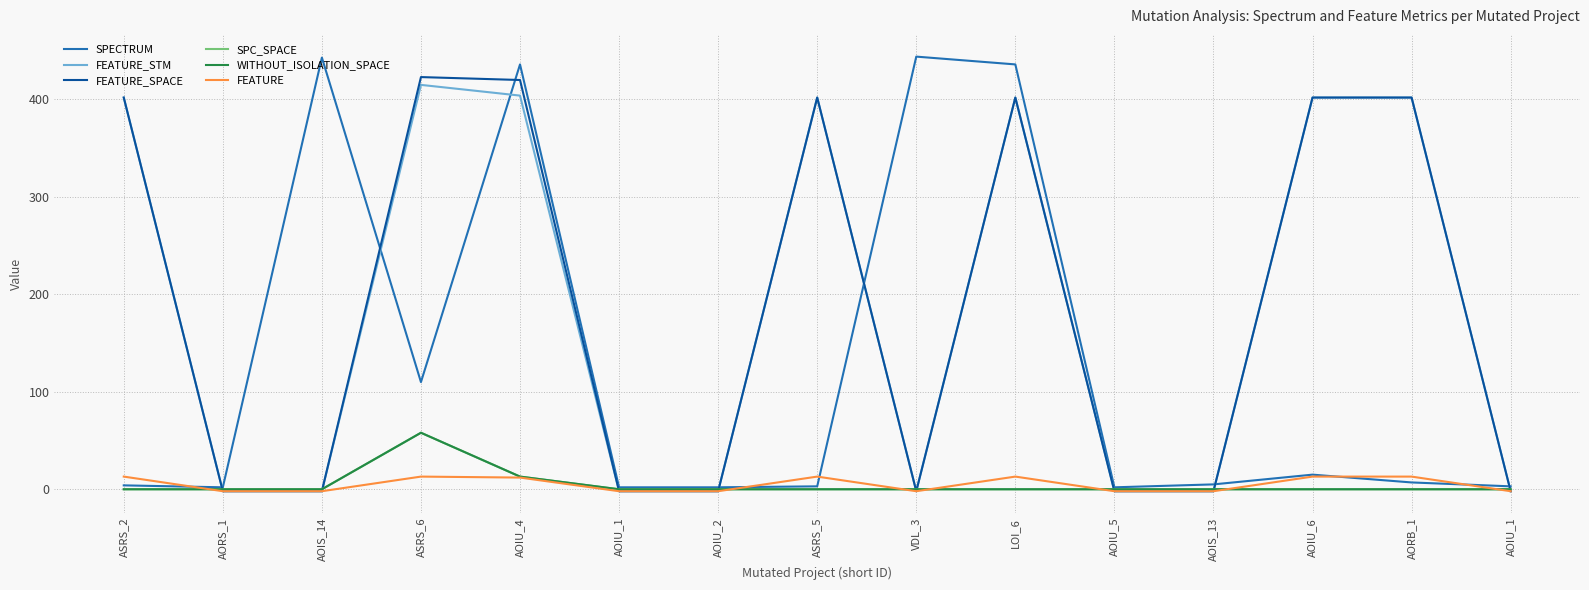

Where is the first local maximum for FEATURE_STM?

ASRS_6